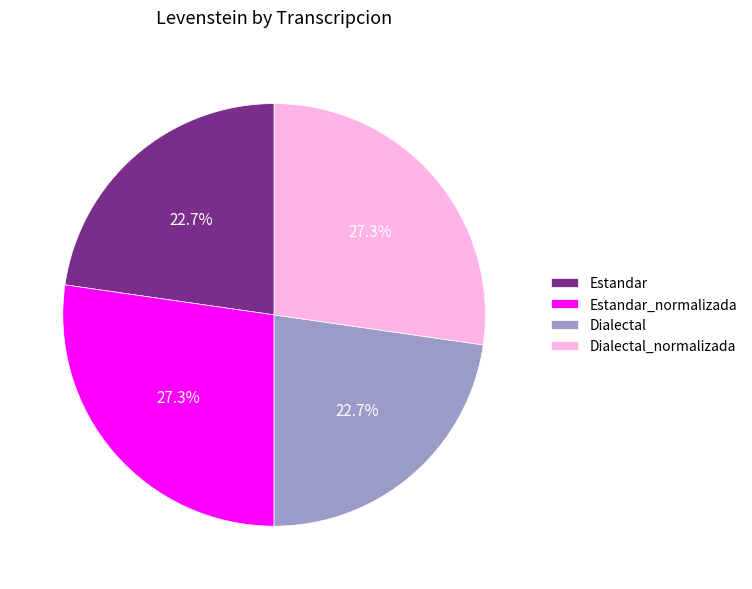

What percentage do Estandar and Estandar_normalizada together represent?

50.0%